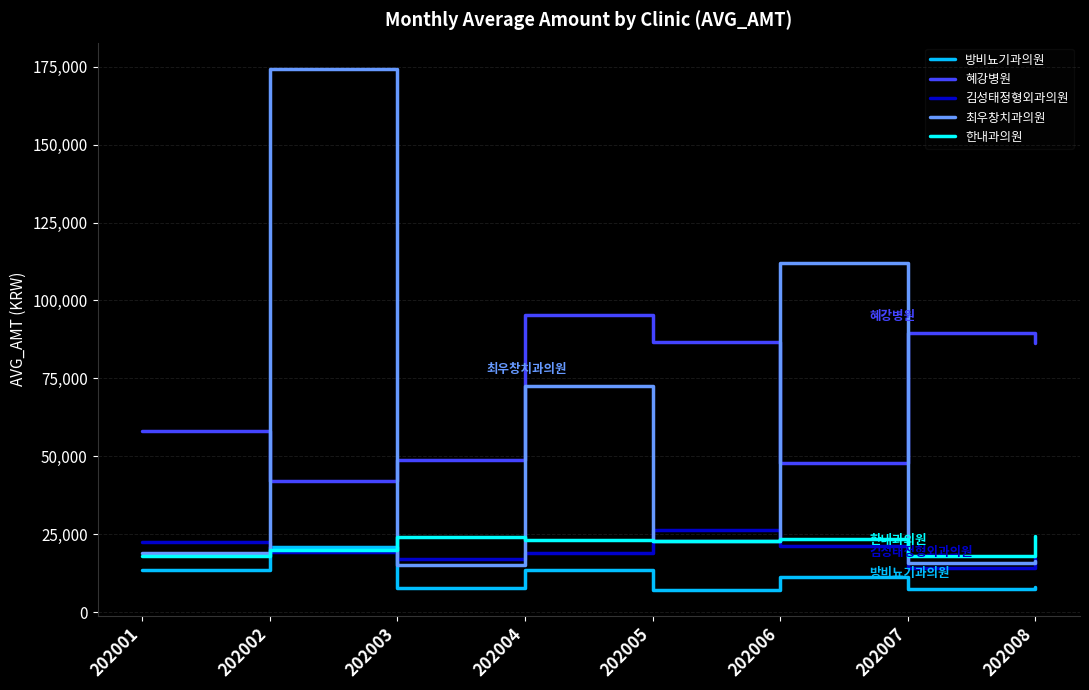

Between 202004 and 202007, which series saw the biggest shift?

최우창치과의원